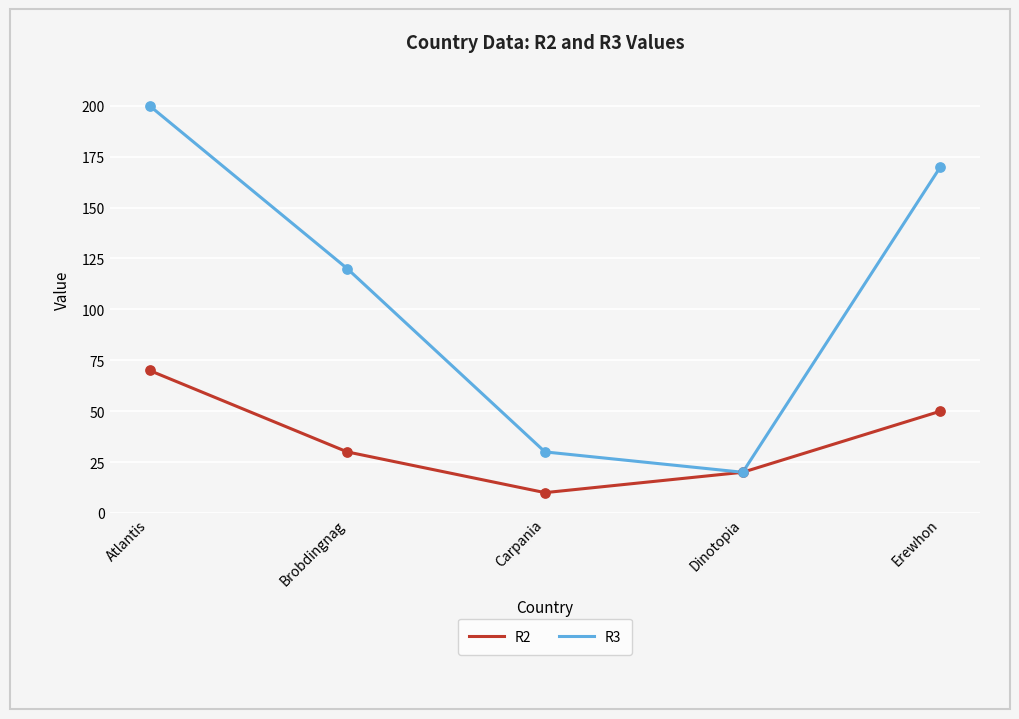

What is the total value across all series at Carpania?

40